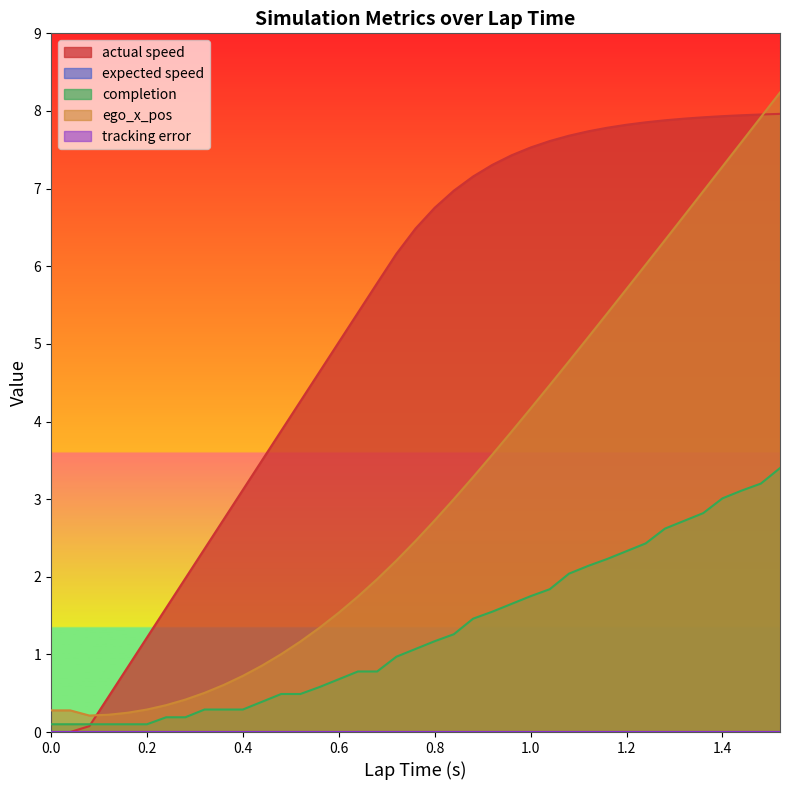

True or false: ego_x_pos has more than 2 interior local peaks.

False